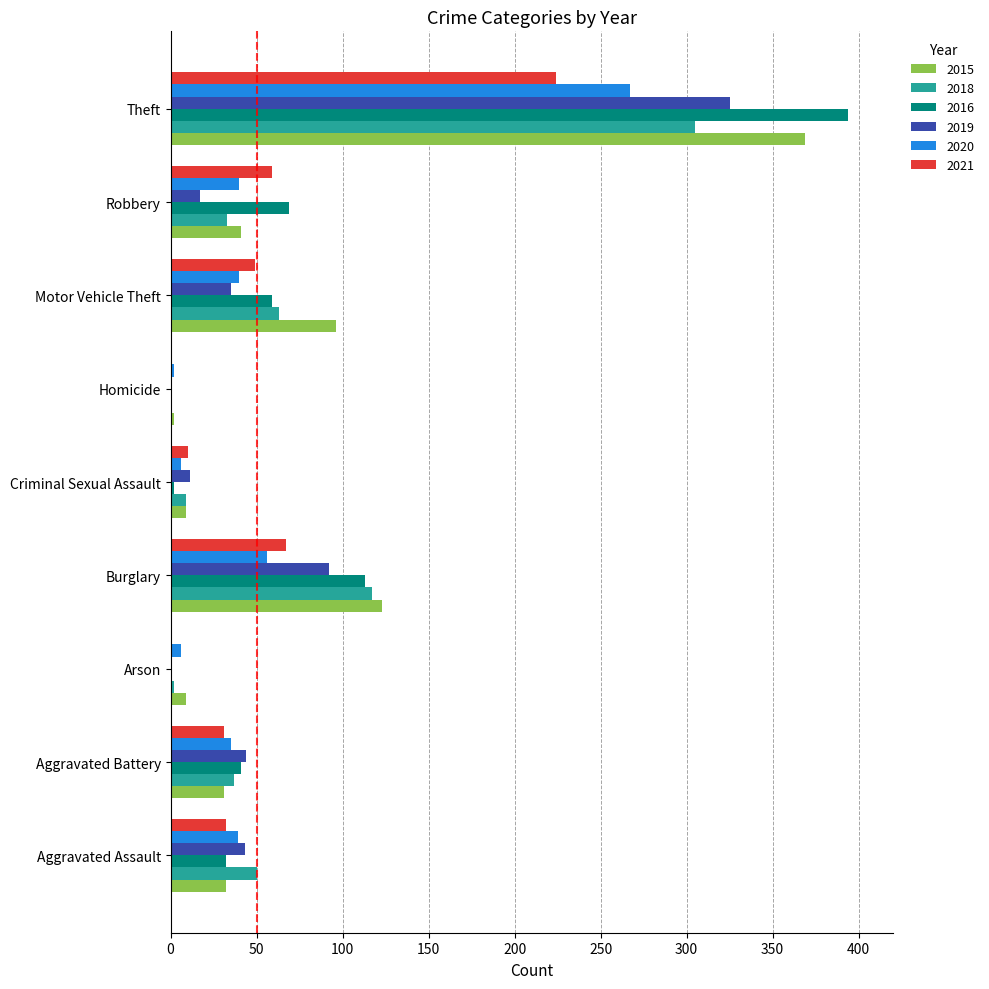

What is the total value across all series at Aggravated Assault?

228